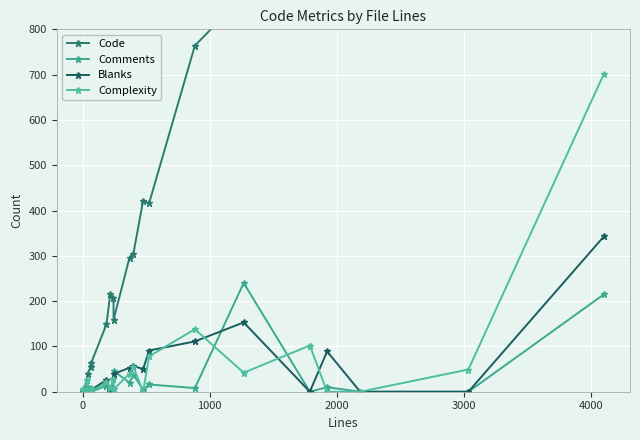

In Complexity, how many points are higher than both neighbors (excluding endpoints)?

6